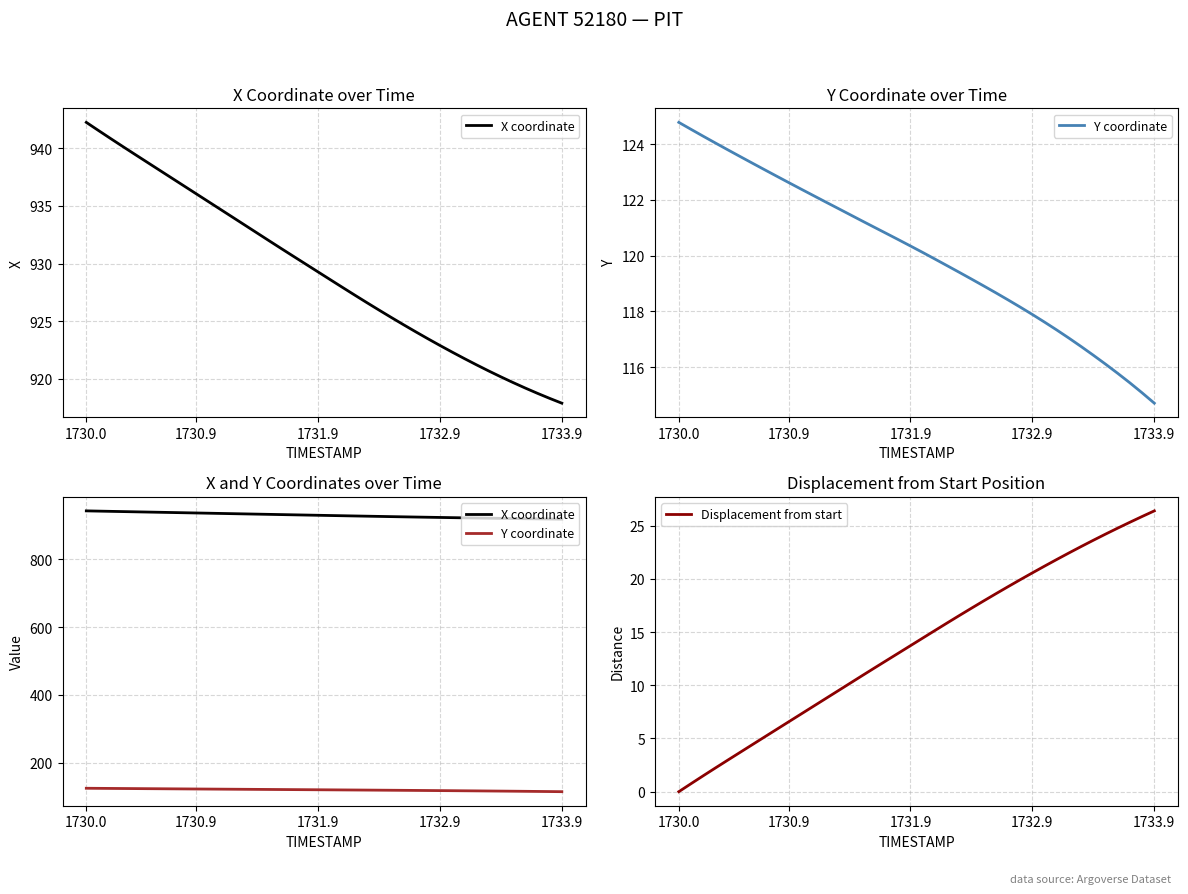

Reading left to right, list all the values displayed in this chart.

X coordinate: 942.3	941.6	940.9	940.2	939.5	938.8	938.1	937.4	936.7	936.1	935.4	934.7	934.0	933.3	932.7	932.0	931.3	930.6	929.9	929.3	928.6	927.9	927.3	926.6	926.0	925.3	924.7	924.1	923.5	922.9	922.3	921.7	921.2	920.7	920.2	919.7	919.2	918.7	918.3	917.9
Y coordinate: 124.8	124.5	124.3	124.0	123.8	123.6	123.3	123.1	122.9	122.6	122.4	122.2	121.9	121.7	121.5	121.3	121.0	120.8	120.6	120.3	120.1	119.9	119.6	119.4	119.2	118.9	118.7	118.4	118.2	117.9	117.6	117.3	117.0	116.7	116.4	116.1	115.8	115.4	115.1	114.7
Displacement from start: 0.0	0.8	1.5	2.2	3.0	3.7	4.4	5.1	5.8	6.6	7.3	8.0	8.7	9.4	10.2	10.9	11.6	12.3	13.0	13.7	14.4	15.1	15.9	16.6	17.2	17.9	18.6	19.3	19.9	20.6	21.2	21.8	22.4	23.0	23.6	24.2	24.8	25.3	25.9	26.4